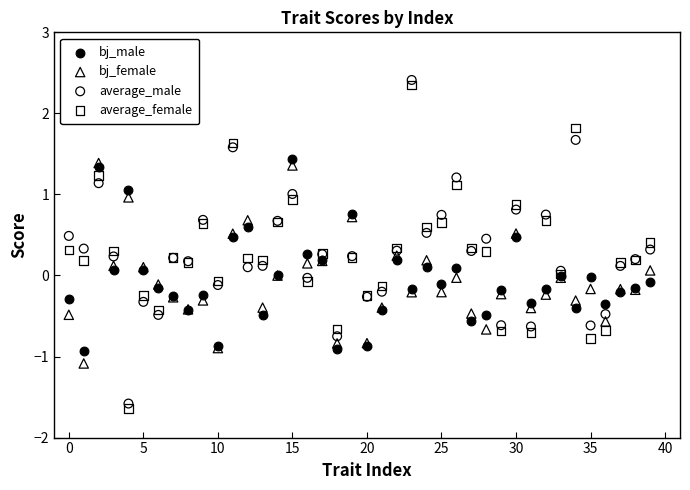

What are all the series names shown in the legend?

bj_male, bj_female, average_male, average_female